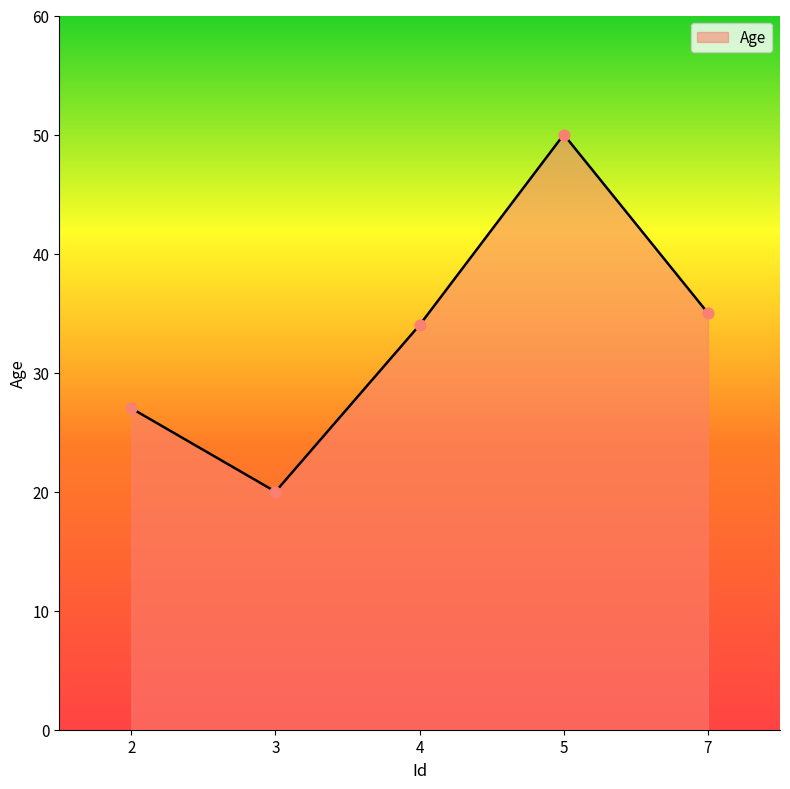

What is the change in value from 3 to 5?

+30